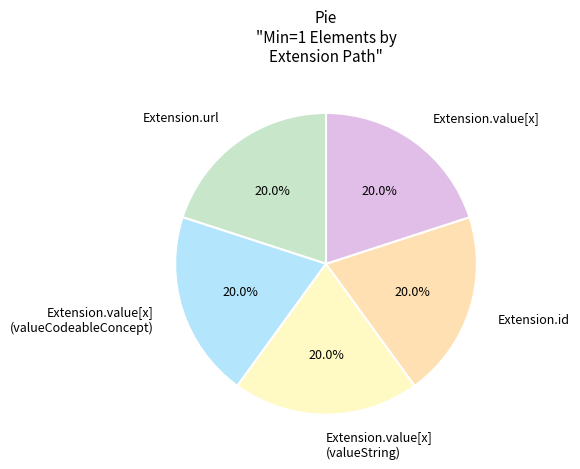

Is Extension.value[x] (valueString) the majority of the pie?

No